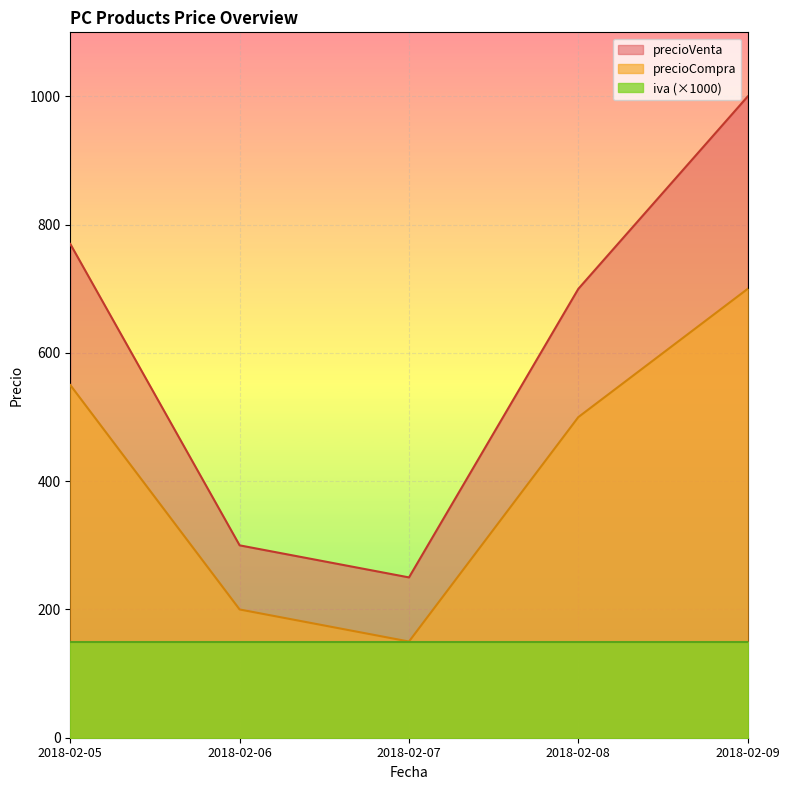

The value of precioCompra at 2018-02-05 is 940. True or false?

False